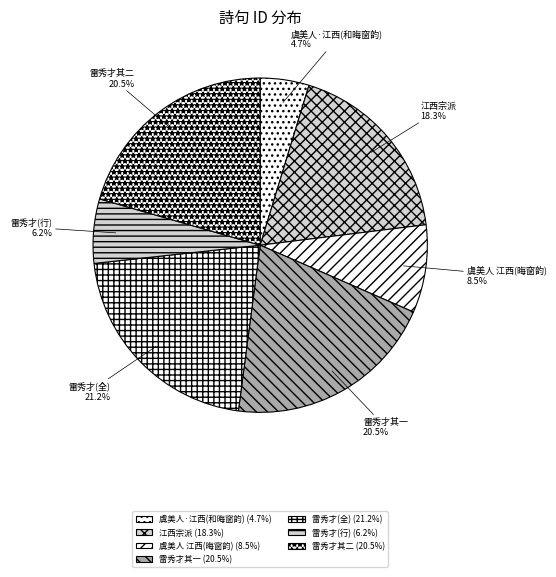

Combined, what portion of the pie is 虞美人 江西(晦窗韵) and 虞美人·江西(和晦窗韵)?

13.2%